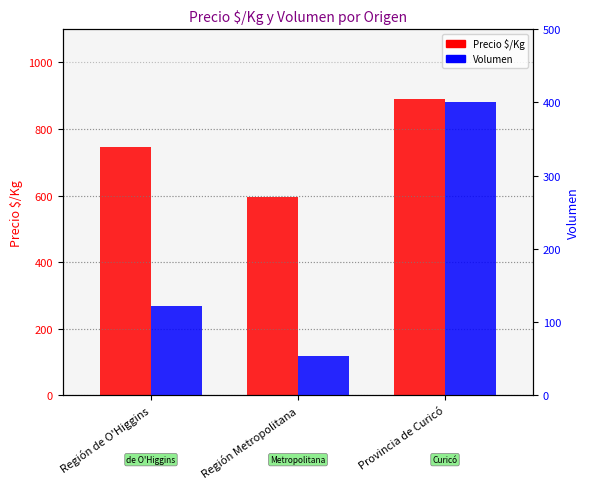

True or false: Precio $/Kg has a value of 1247 at Región de O'Higgins.

False